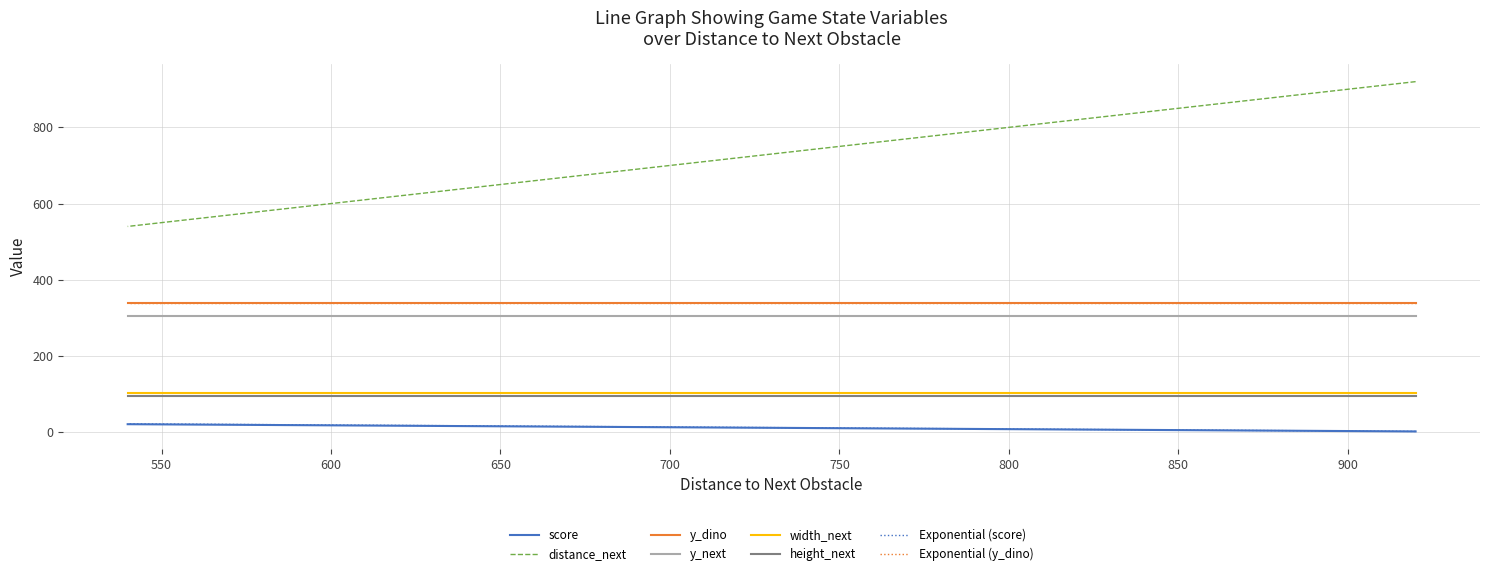

True or false: y_dino and width_next intersect in this chart.

False